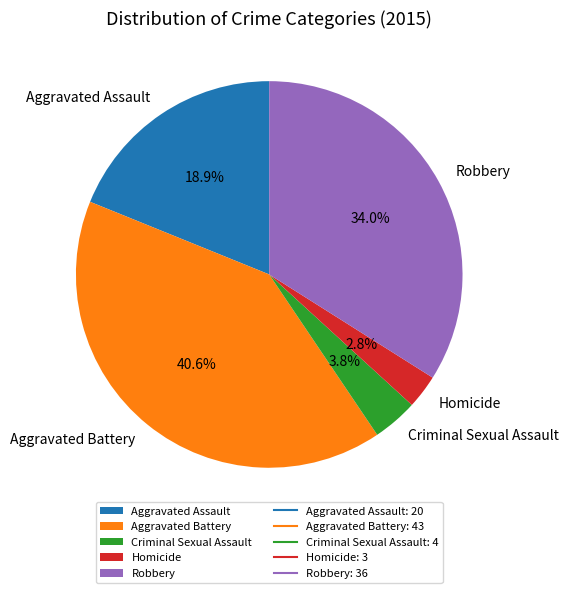

How many slices are in this pie chart?

5